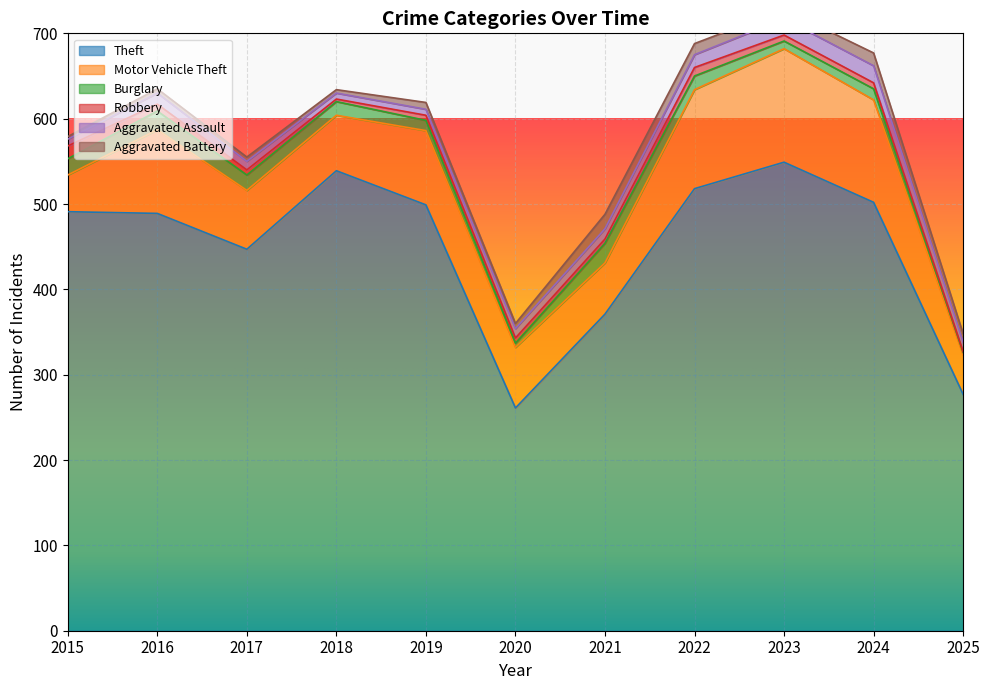

True or false: Burglary and Motor Vehicle Theft cross at least once.

False